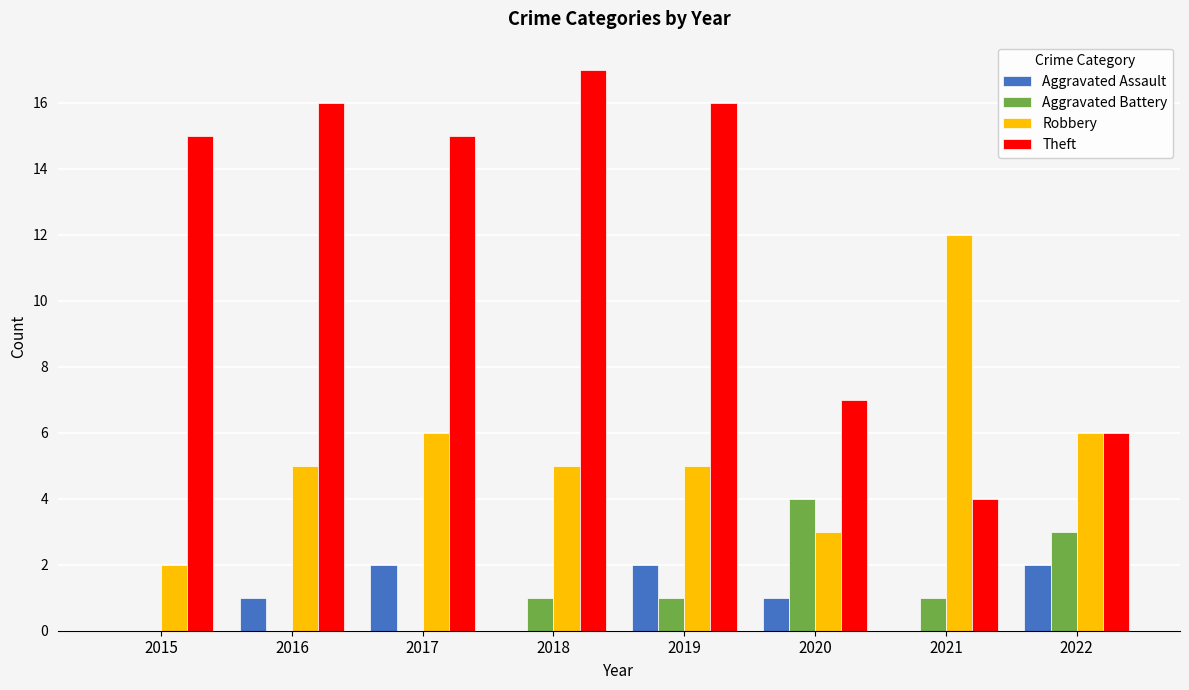

What are all the series names shown in the legend?

Aggravated Assault, Aggravated Battery, Robbery, Theft